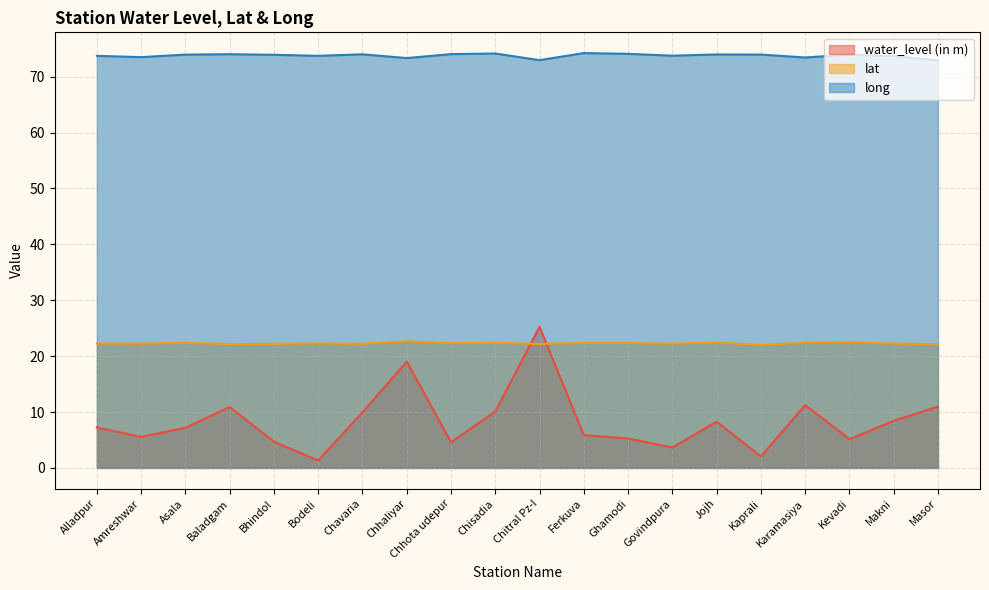

True or false: water_level (in m) has a value of 5.9 at Baladgam.

False